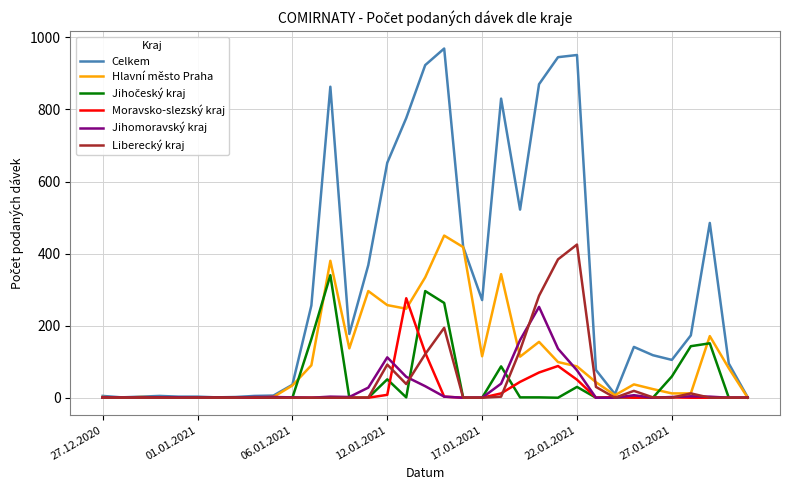

What is the maximum value for Moravsko-slezský kraj?

276